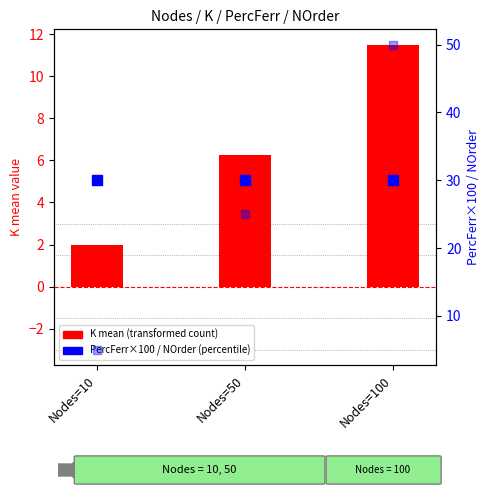

At which category is the sum across all series the highest?

Nodes=100